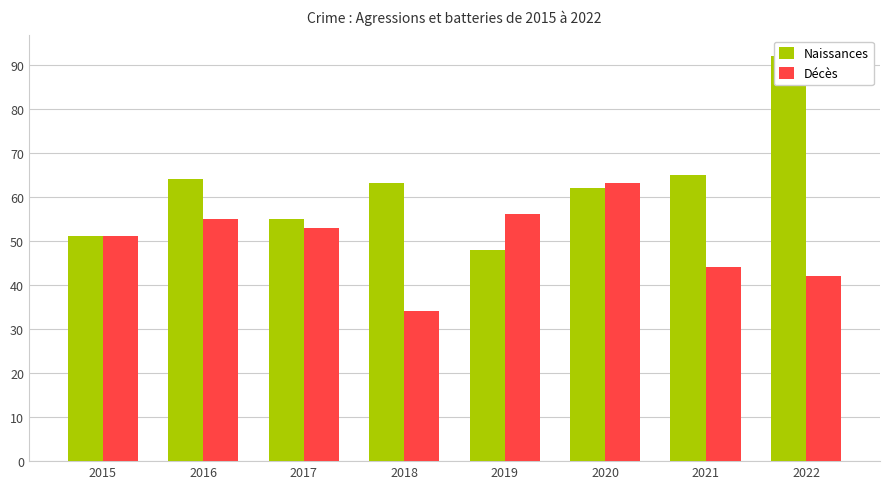

What is the value of the Naissances bar at the 5th from the left?

48